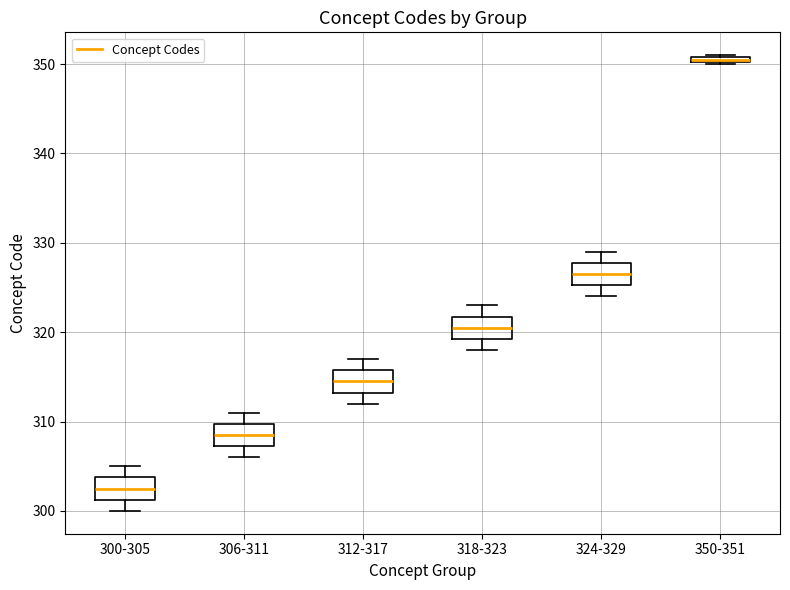

Which box has the highest median line?

350-351